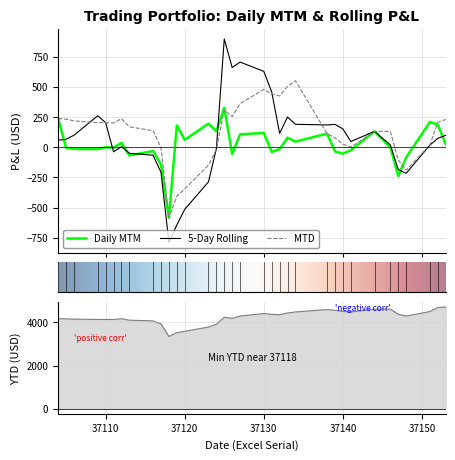

In MTD, how many points are lower than both neighbors (excluding endpoints)?

7